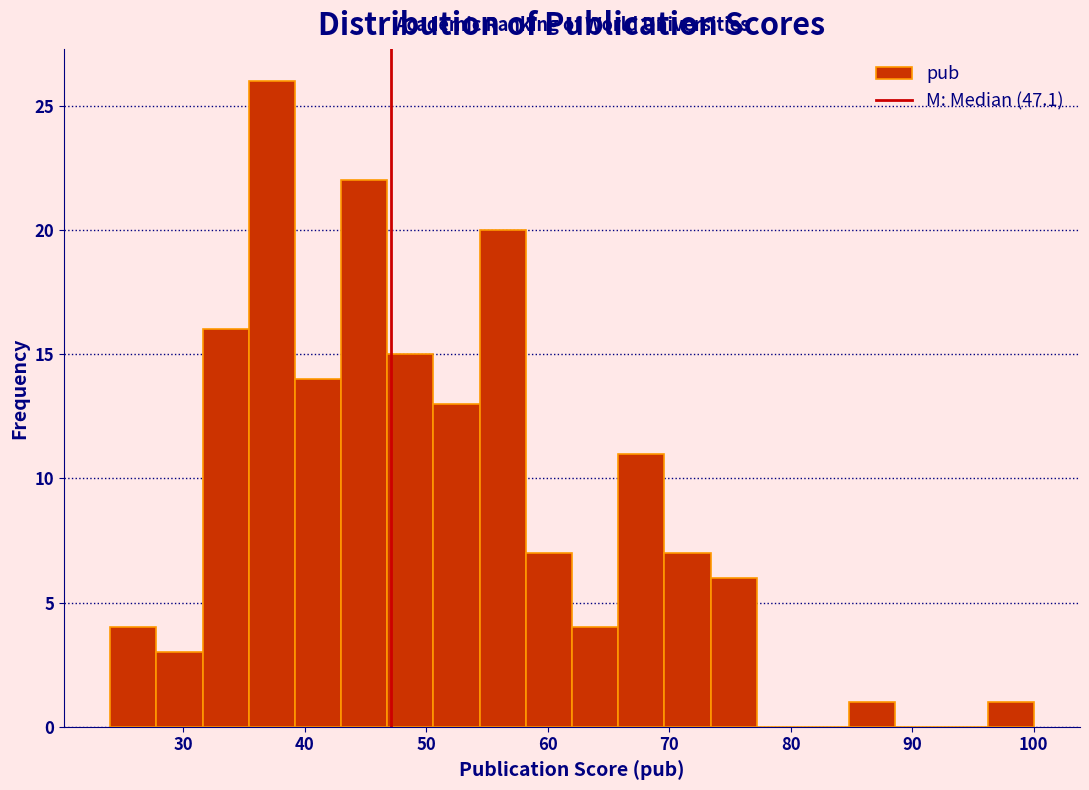

Around what value on the x-axis is the tallest bar? Give the approximate position of its centre, as read against the axis.

37